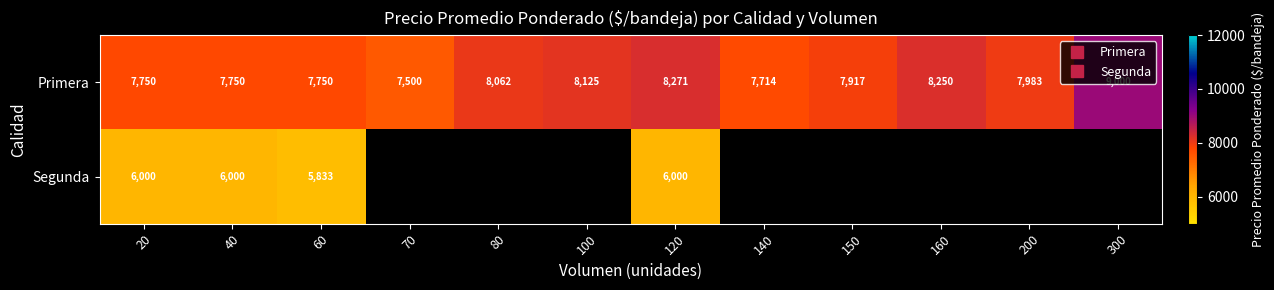

Read the Segunda value at 120.

6000.0